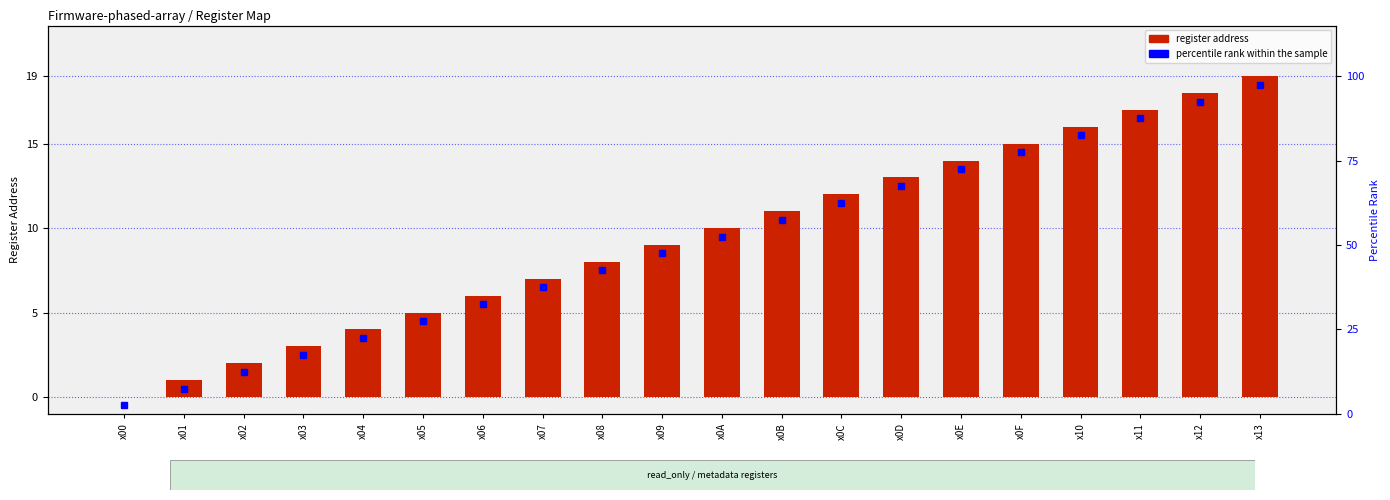

How many categories are shown in the chart?

20